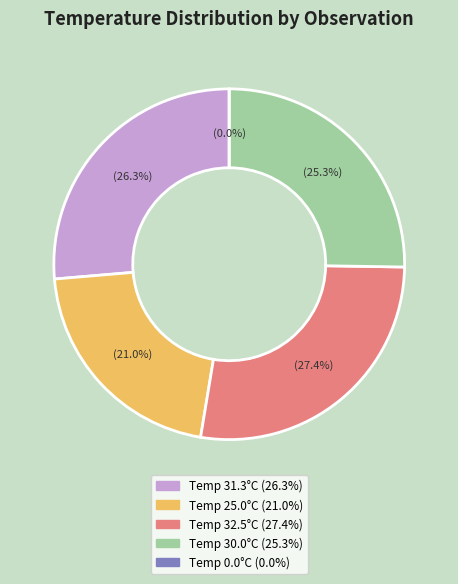

Is it true that 32.5 is 27% of the pie?

True